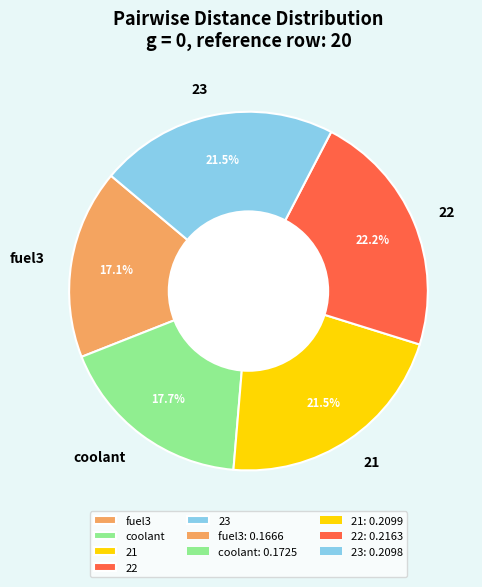

What is the ratio of the value at coolant to the value at 23?

0.8